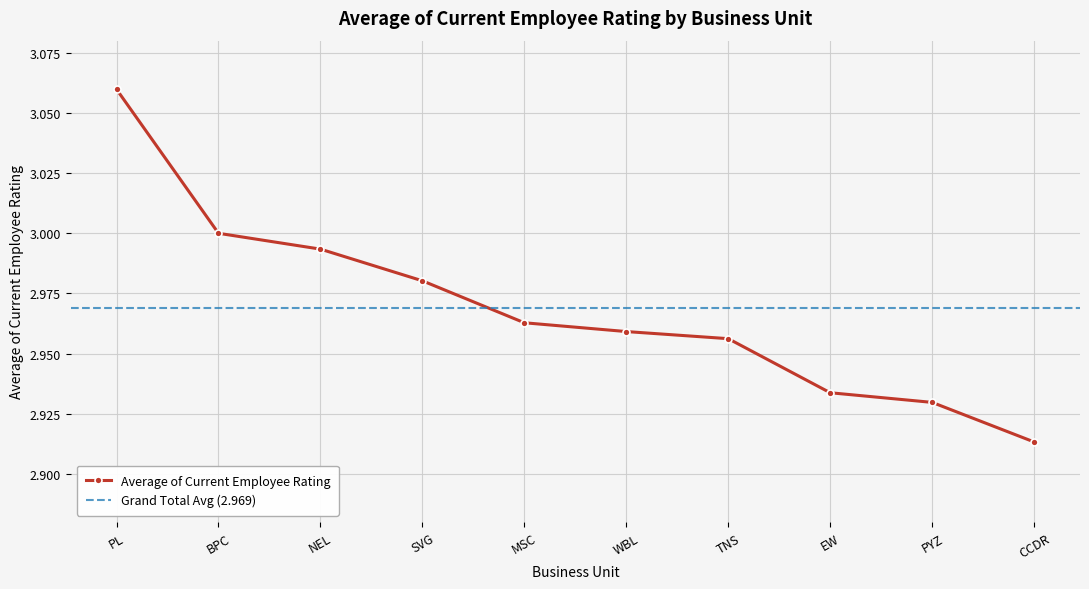

What is the value of the 10th point from the left?

2.9